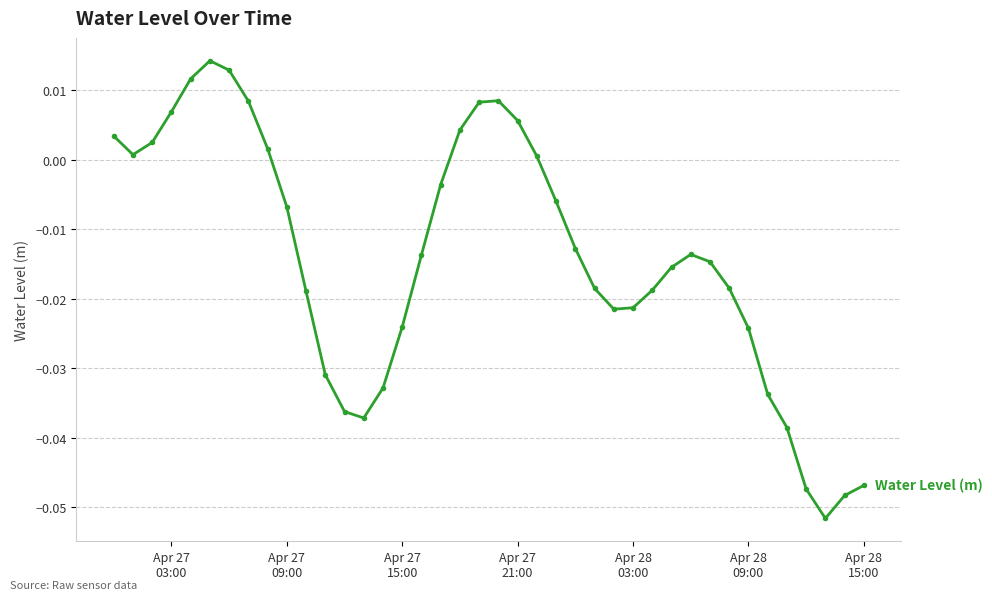

How many points are lower than both their immediate neighbors (excluding endpoints)?

4